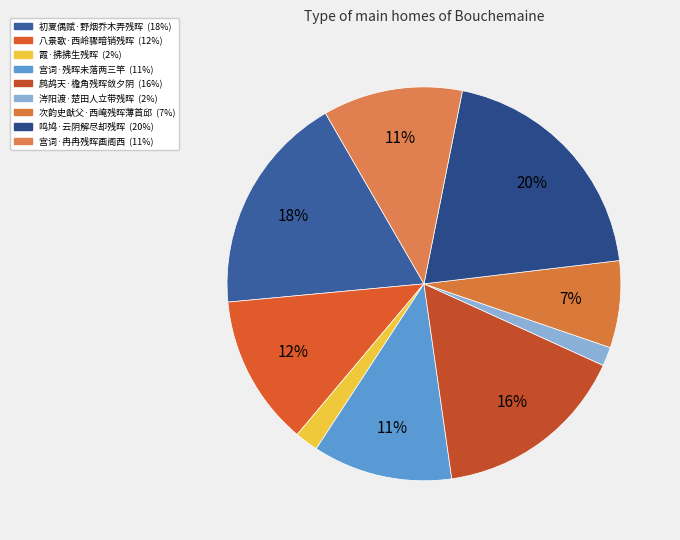

How many slices are in this pie chart?

9